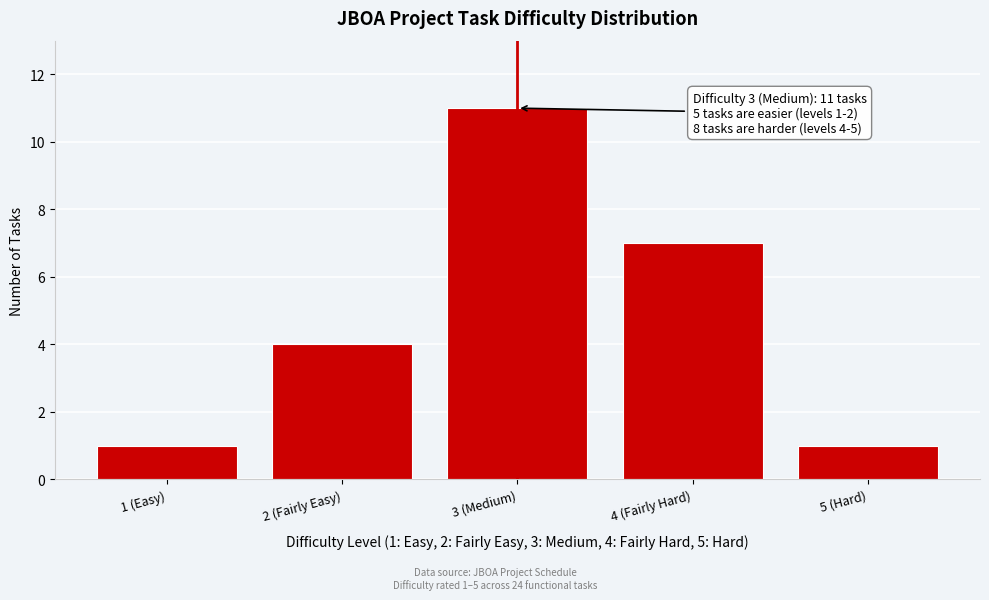

Reading left to right, extract all data points from this chart.

1 (Easy)=1	2 (Fairly Easy)=4	3 (Medium)=11	4 (Fairly Hard)=7	5 (Hard)=1